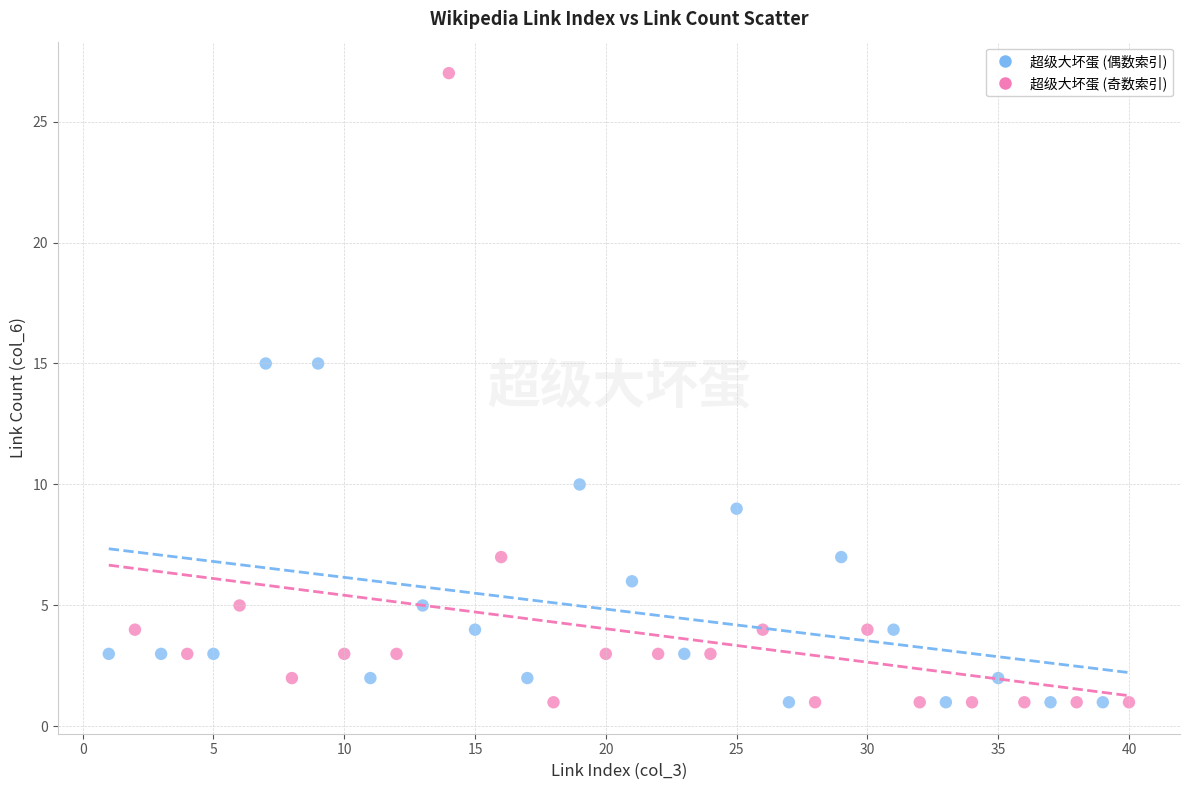

Which series reaches the maximum Y coordinate?

超级大坏蛋 (奇数索引)